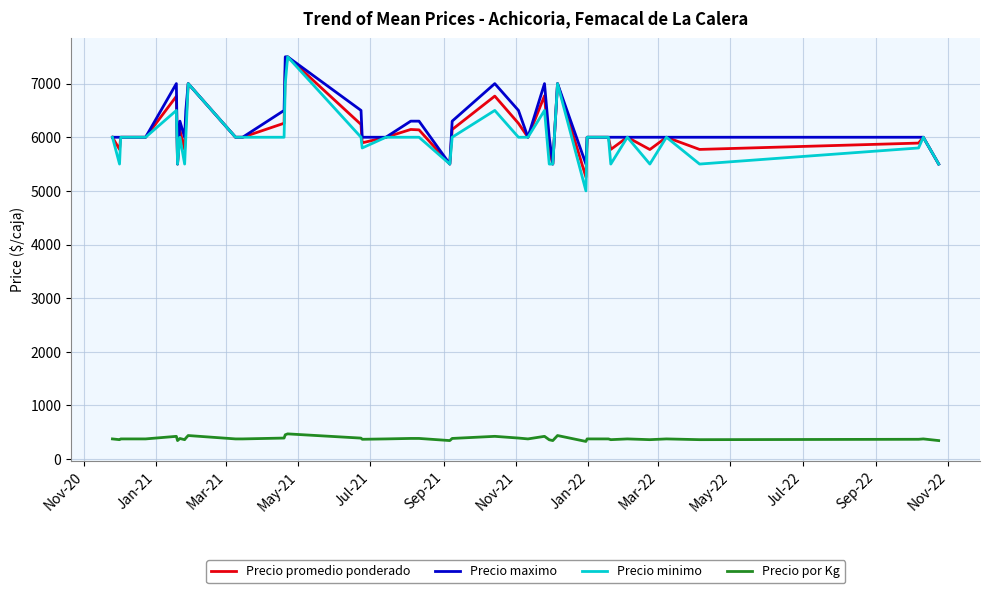

What is the minimum value for Precio maximo?

5500